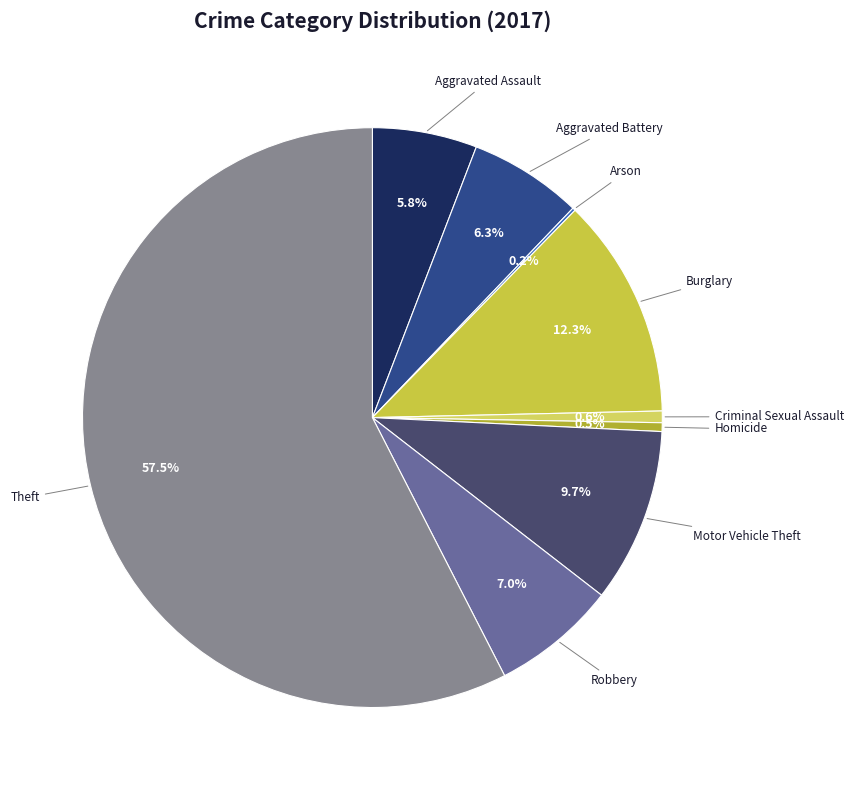

Between Robbery and Aggravated Assault, which is larger?

Robbery